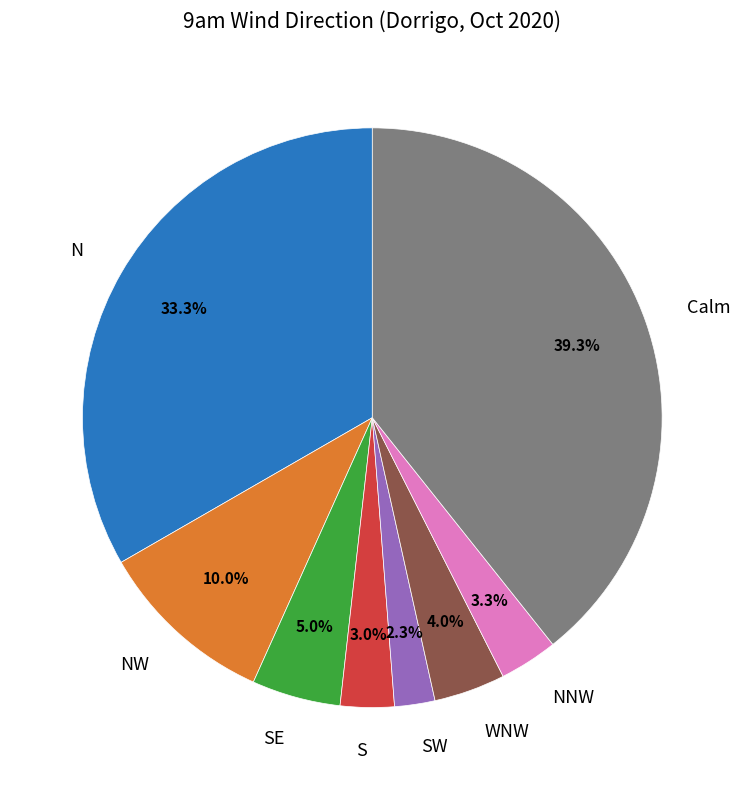

What portion of the pie excludes SE?

95.0%